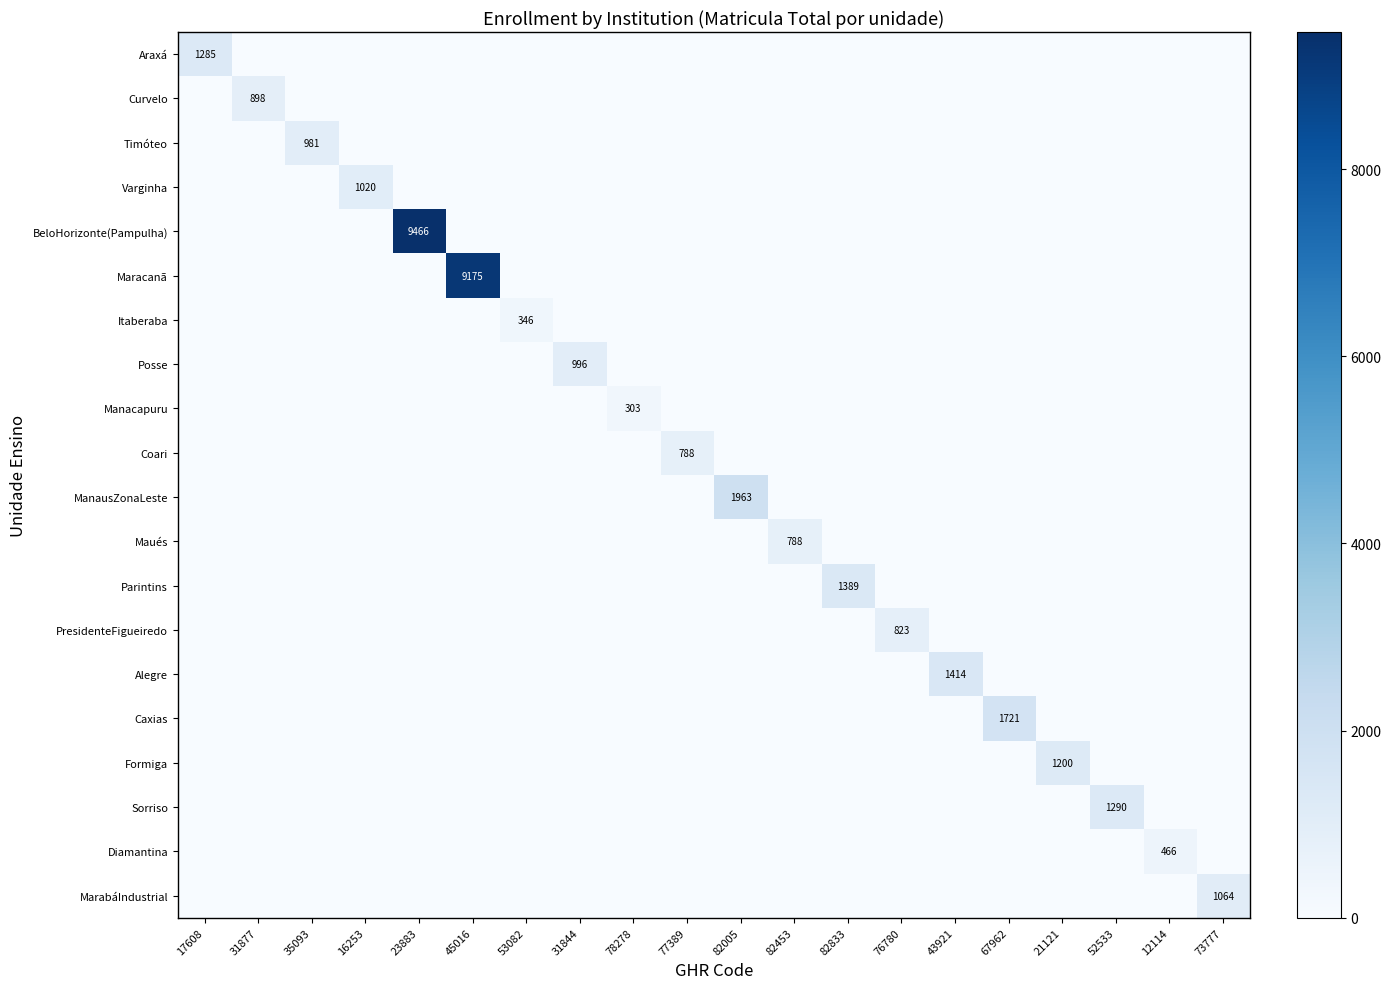

The value of Manacapuru at 78278 is 495.0. True or false?

False